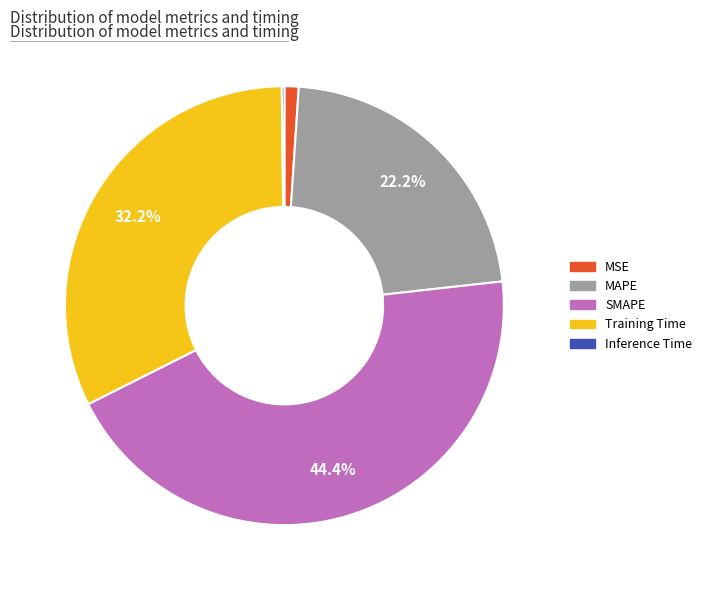

Which category has the biggest portion of the pie?

SMAPE